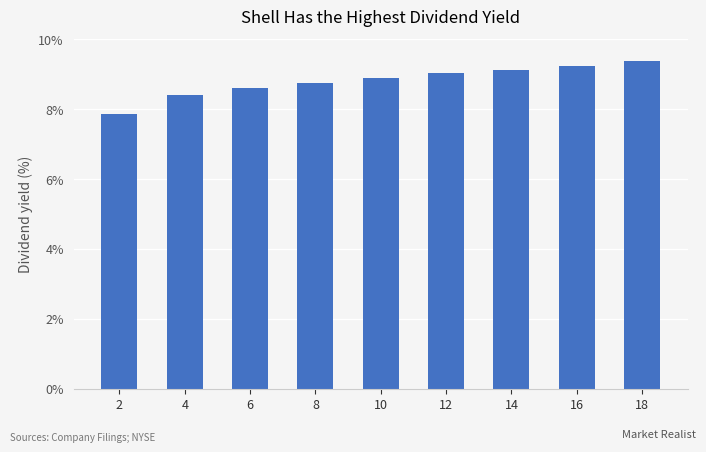

Read the value at 4.

8.4